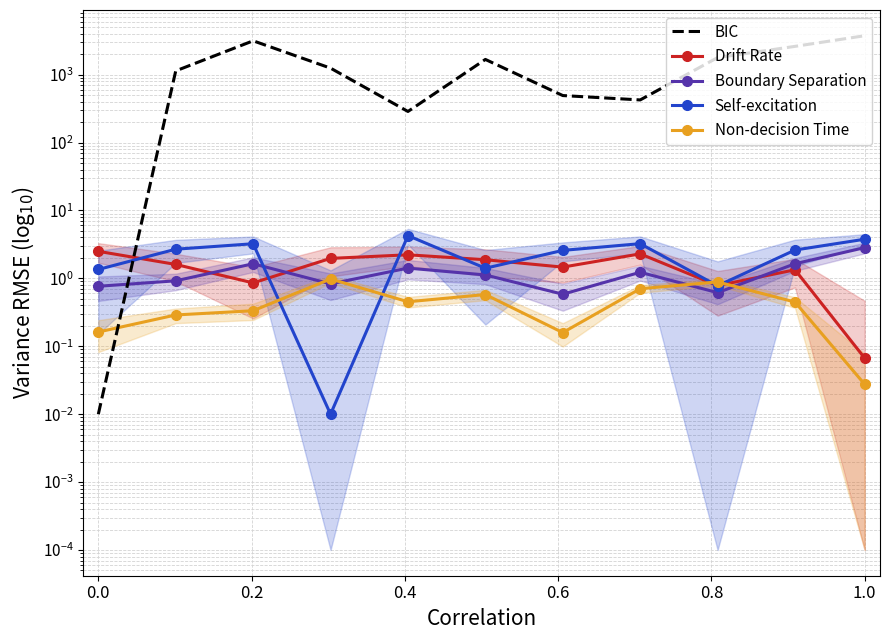

Which series has the widest spread of values?

BIC